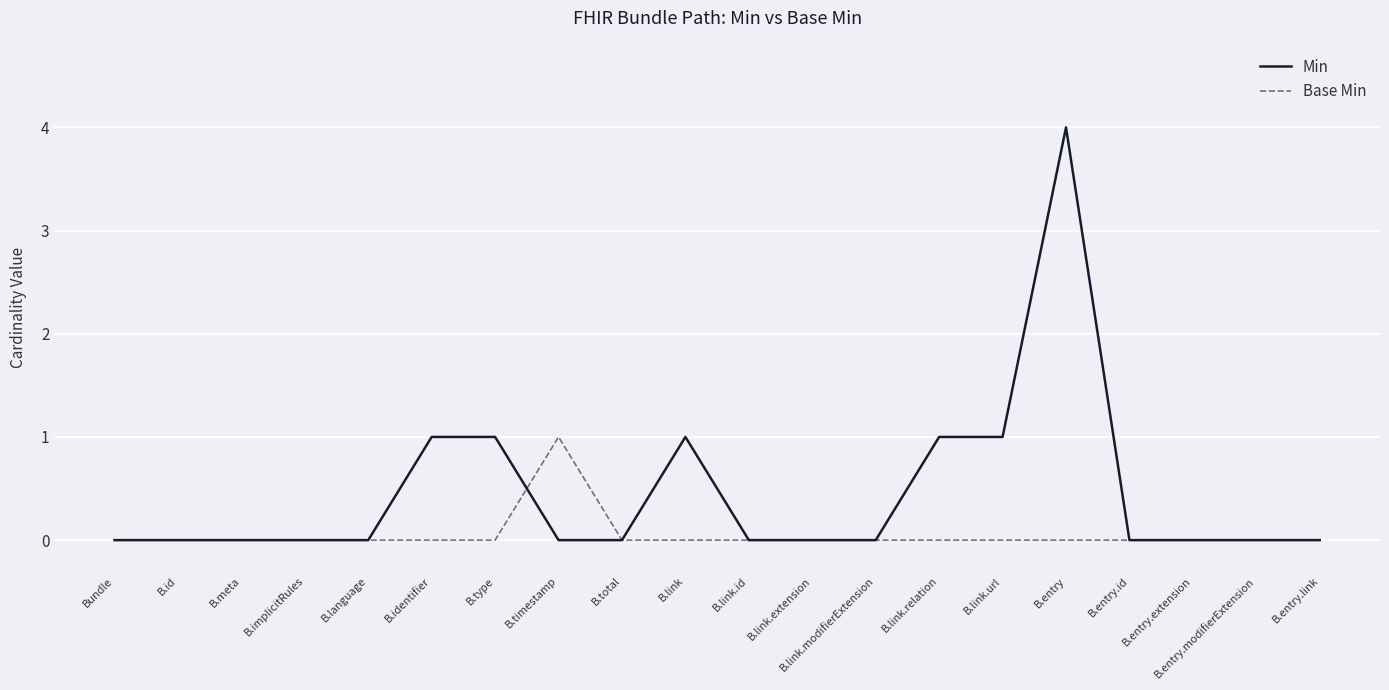

Does the chart have visible grid lines?

Yes